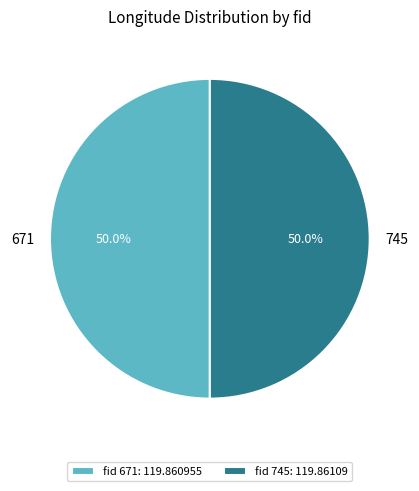

How many slices are in this pie chart?

2